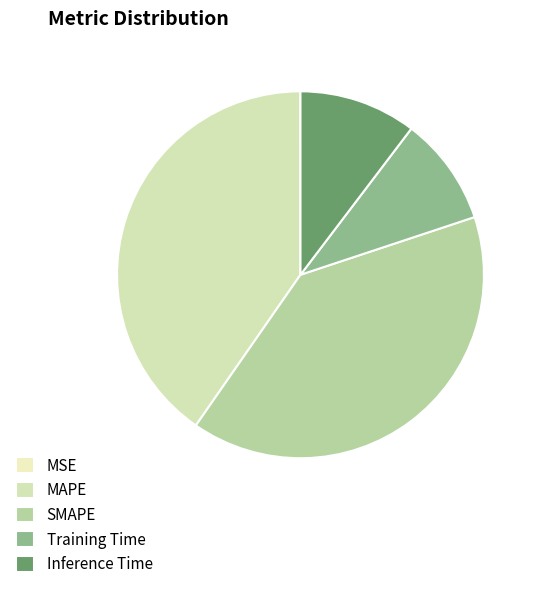

The Inference Time slice represents 20% of the pie. True or false?

False